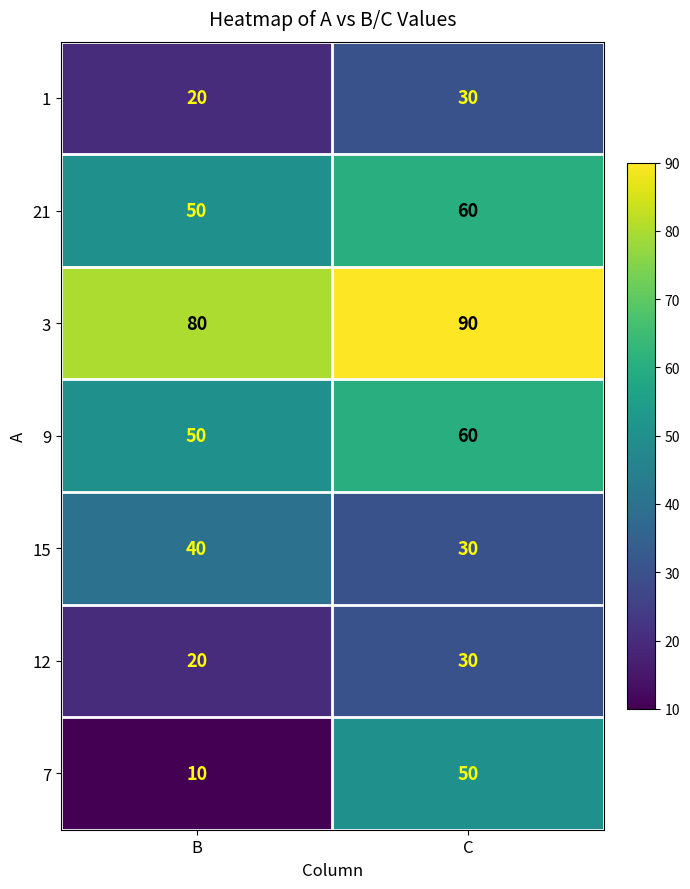

At which label is 12 closest to 25?

B